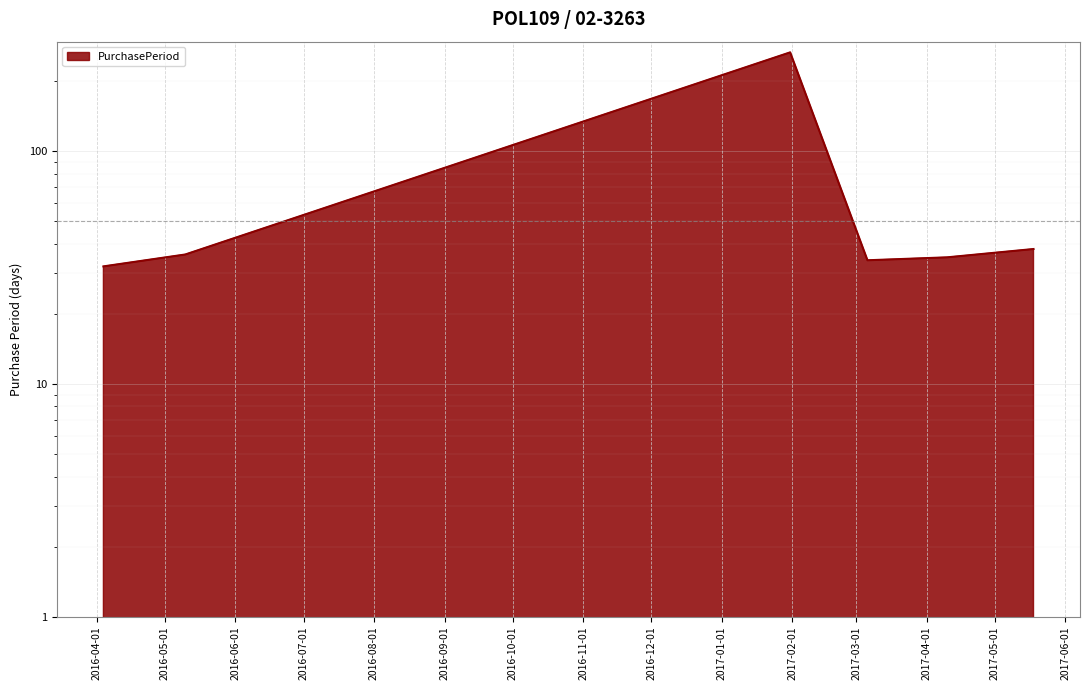

What is the label of the 2nd point from the right?

2017-04-10